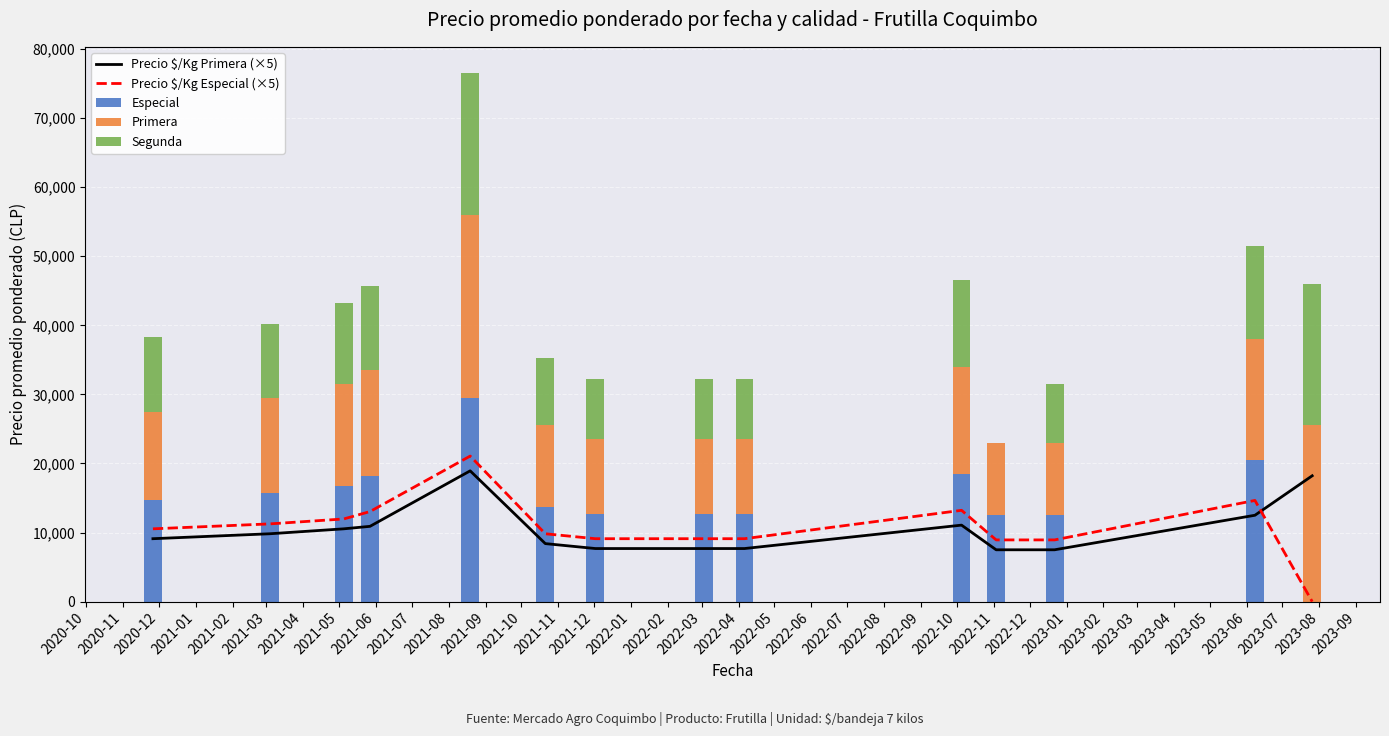

Reading right to left, extract all data points from this chart.

Precio $/Kg Primera (×5): 18215	12500	7500	7500	11070	7680	7680	7680	8395	18930	10895	10535	9820	9105
Precio $/Kg Especial (×5): 0	14645	8930	8930	13215	9105	9105	9105	9820	21070	13035	11965	11250	10535
Especial: 0	20500	12500	12500	18500	12750	12750	12750	13750	29500	18250	16750	15750	14750
Primera: 25500	17500	10500	10500	15500	10750	10750	10750	11750	26500	15250	14750	13750	12750
Segunda: 20500	13500	8500	0	12500	8750	8750	8750	9750	20500	12250	11750	10750	10750